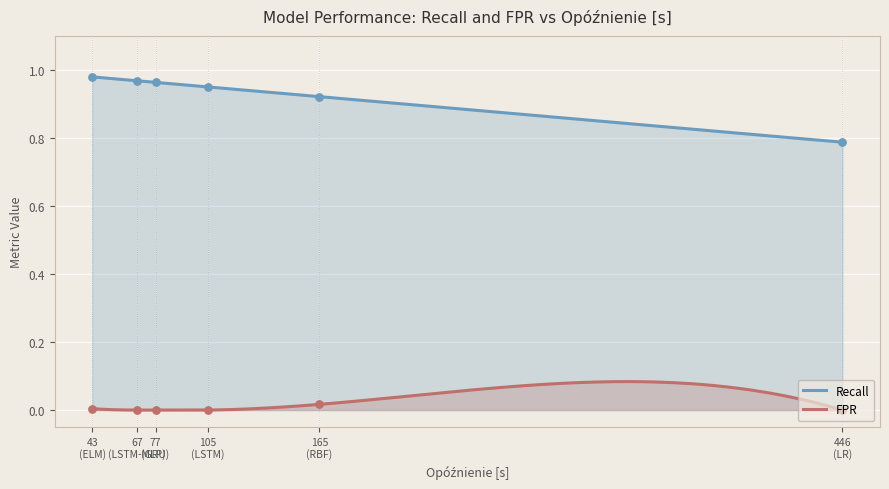

At how many categories does at least one series exceed 0?

6